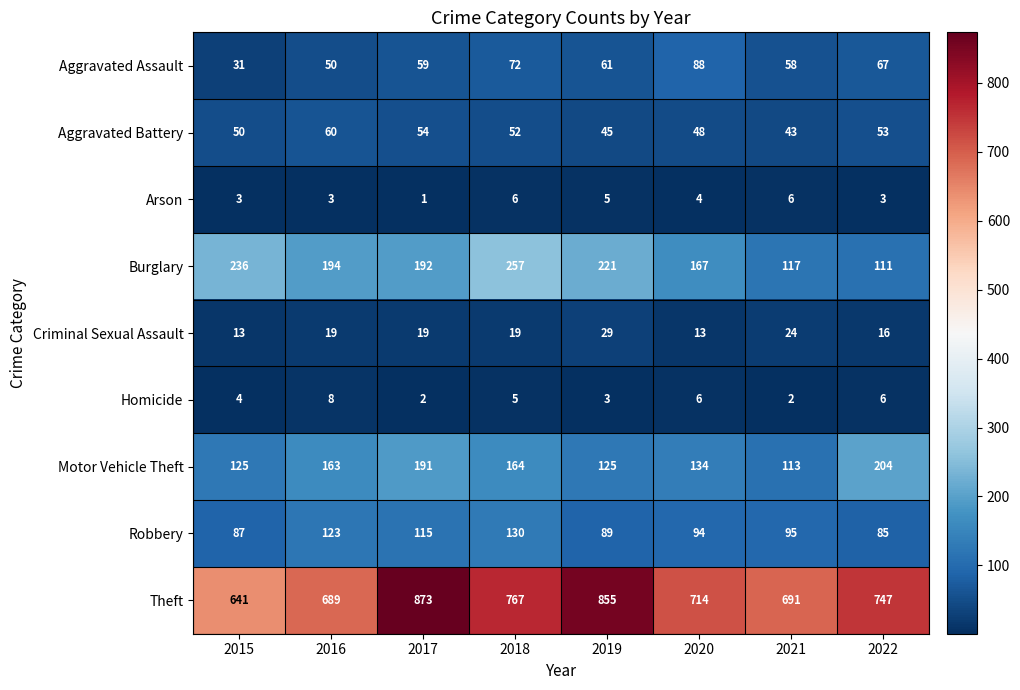

List the labels in order of Aggravated Battery value, largest first.

2016, 2017, 2022, 2018, 2015, 2020, 2019, 2021